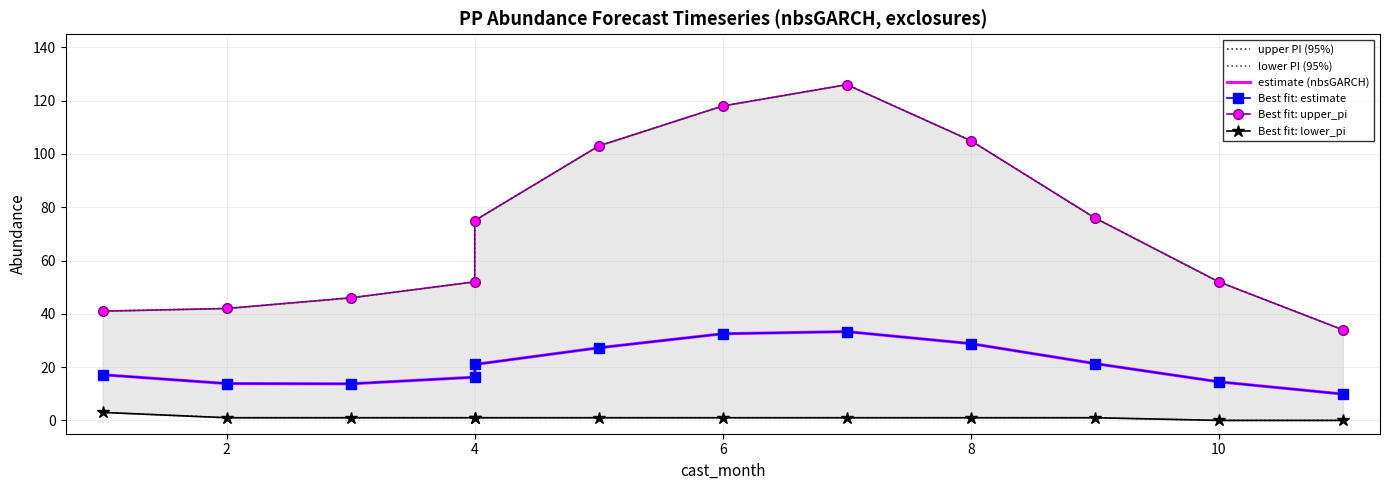

At which label is Best fit: upper_pi closest to 80?

9